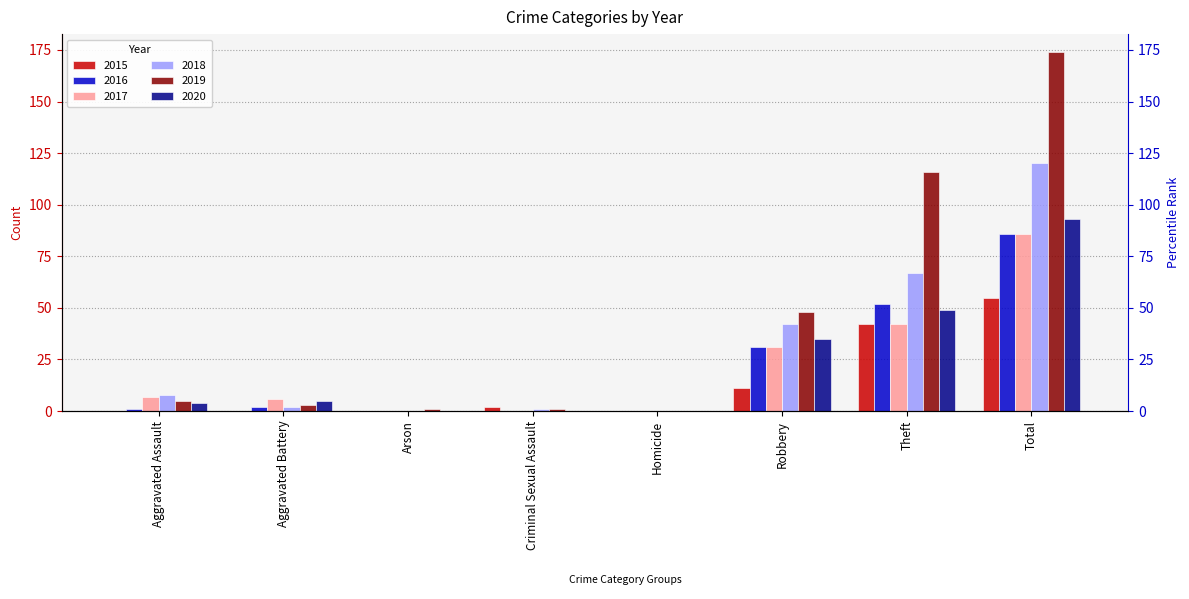

The value of 2017 at Arson is 0. True or false?

True